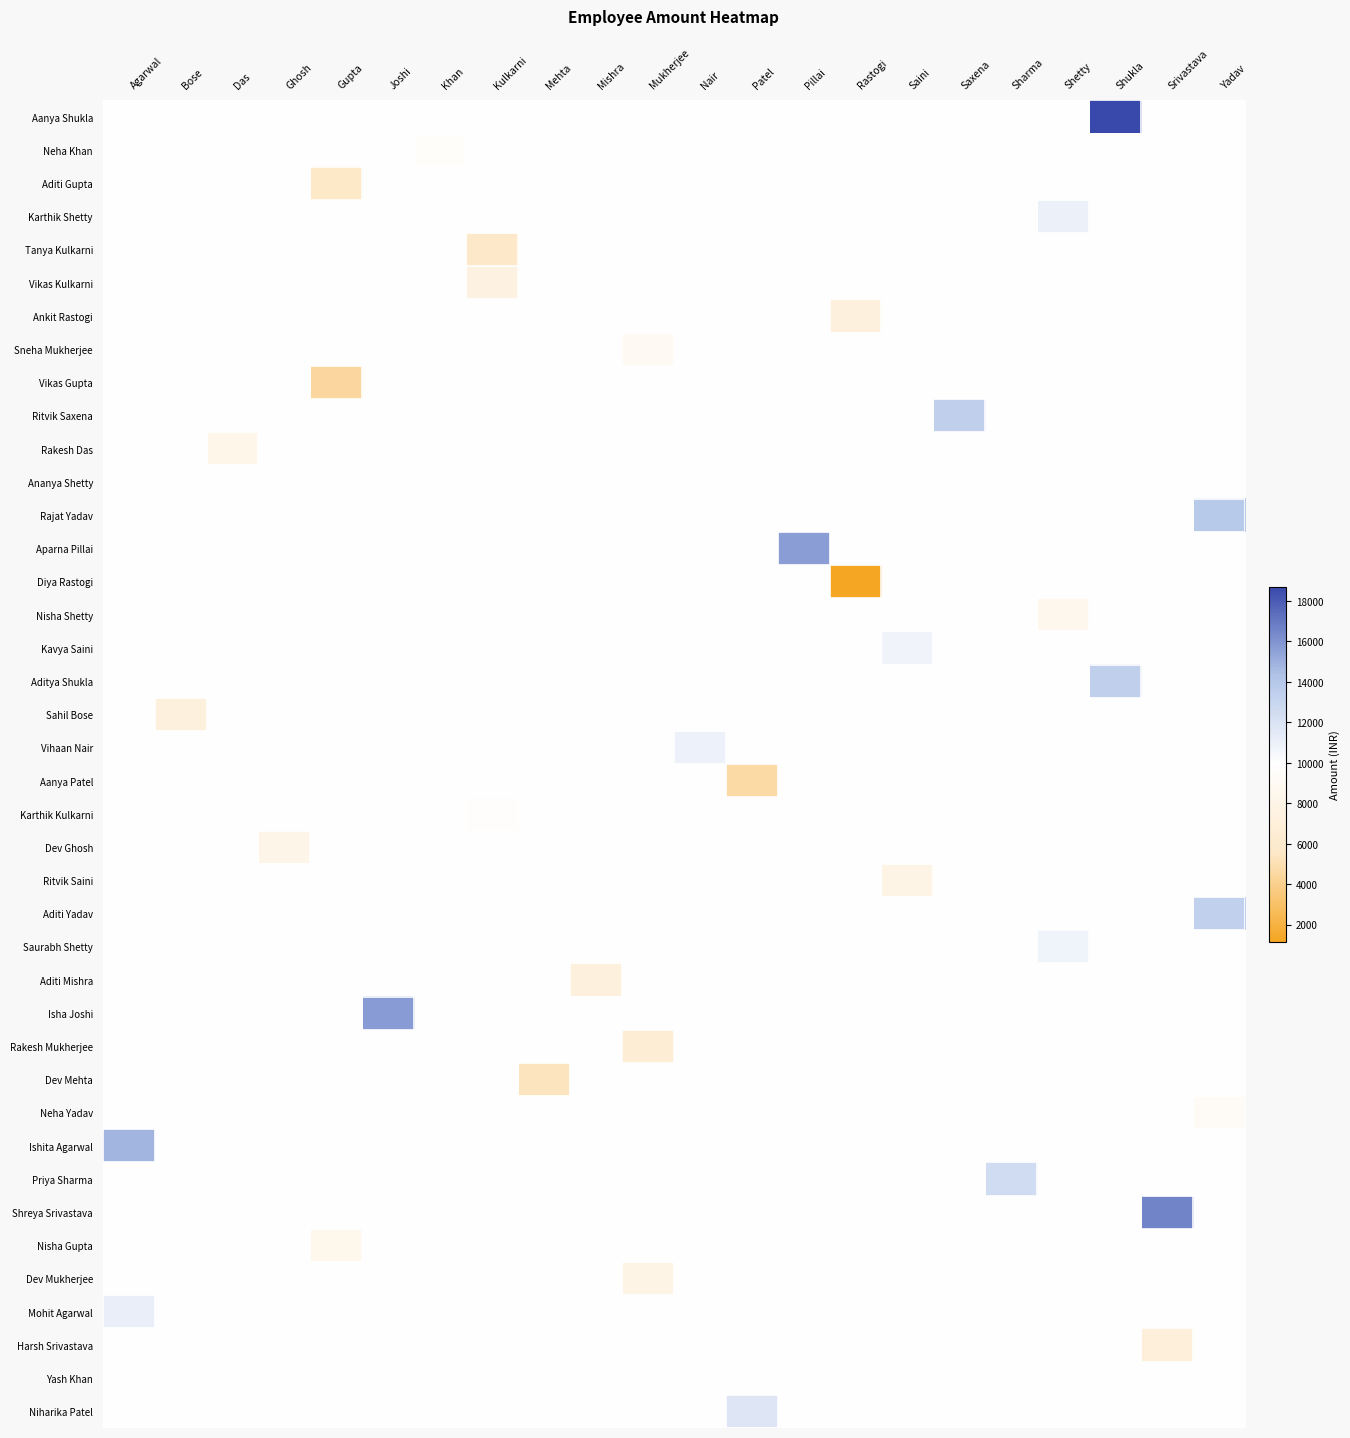

At which category is the sum across all series the highest?

Shukla